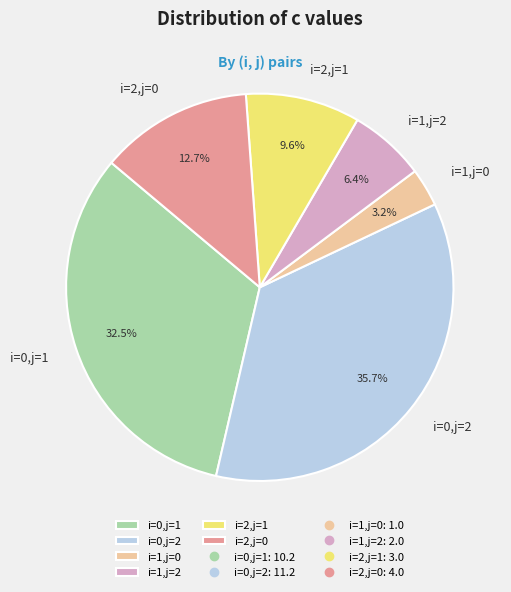

True or false: i=1,j=2 accounts for 1% of the total.

False